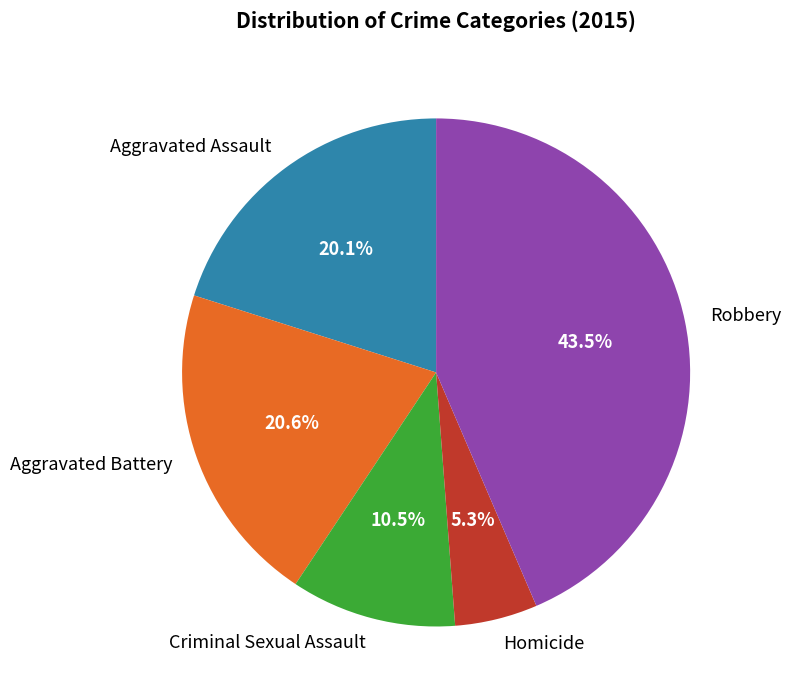

What is the smallest slice in the pie chart?

Homicide